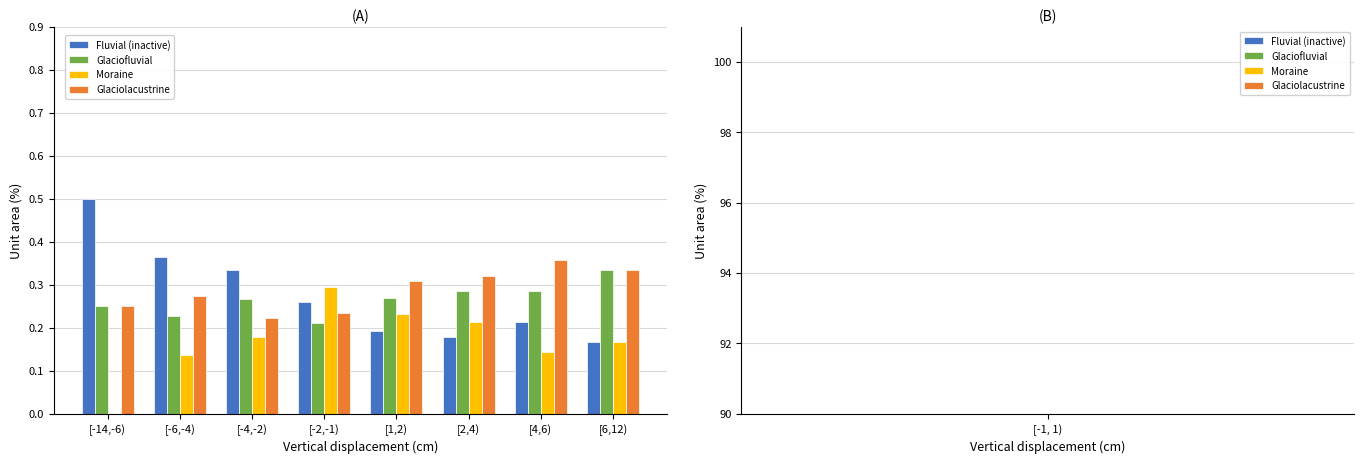

Reading left to right, extract all data points from this chart.

Fluvial (inactive): 50.0	36.4	33.3	25.9	19.2	17.9	21.4	16.7
Glaciofluvial: 25.0	22.7	26.7	21.2	26.9	28.6	28.6	33.3
Moraine: 0.0	13.6	17.8	29.4	23.1	21.4	14.3	16.7
Glaciolacustrine: 25.0	27.3	22.2	23.5	30.8	32.1	35.7	33.3